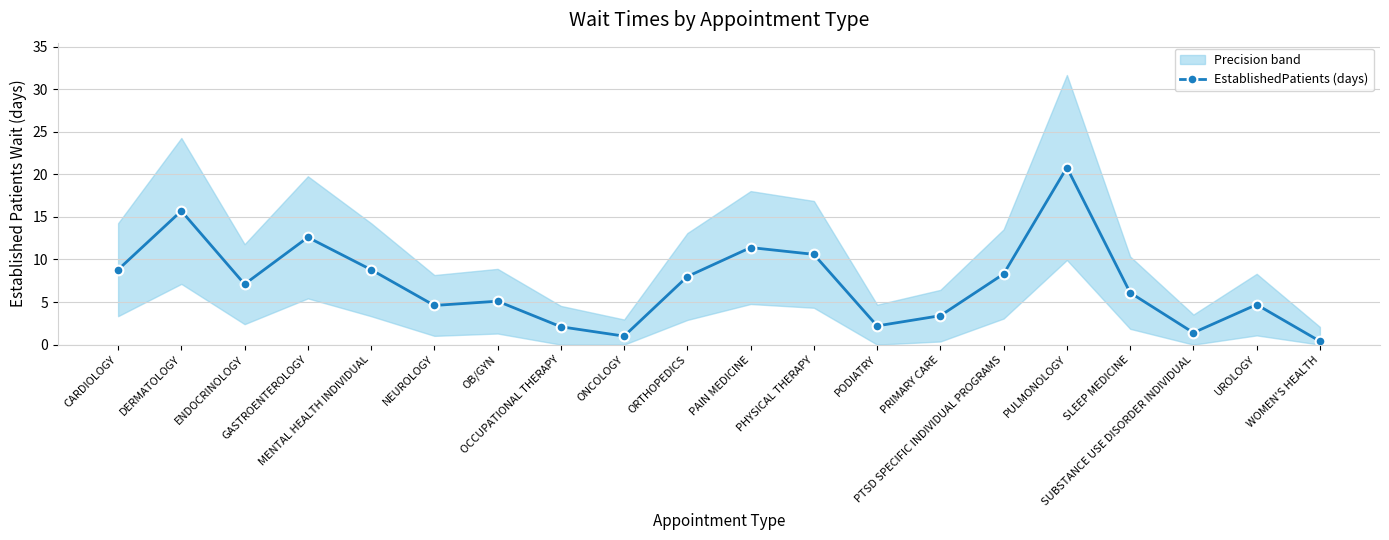

True or false: the data shows 3.9 at SLEEP MEDICINE.

False